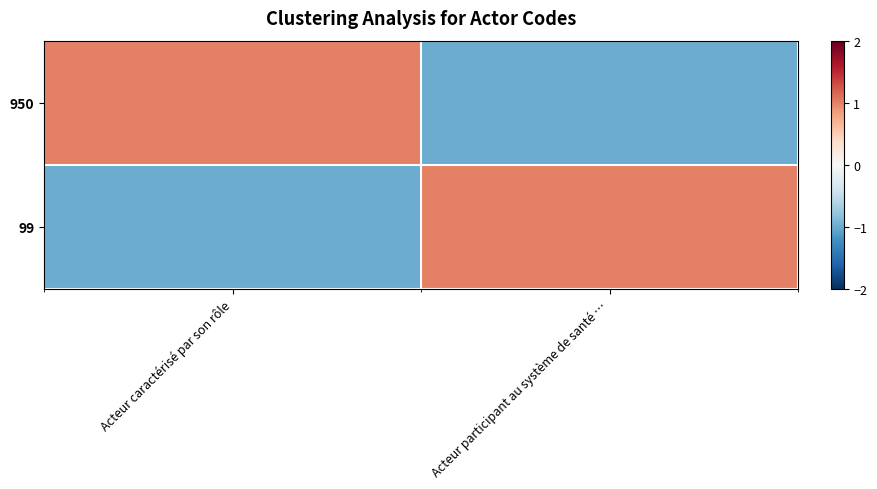

What is the difference between the highest and lowest values at Acteur caractérisé par son rôle?

2